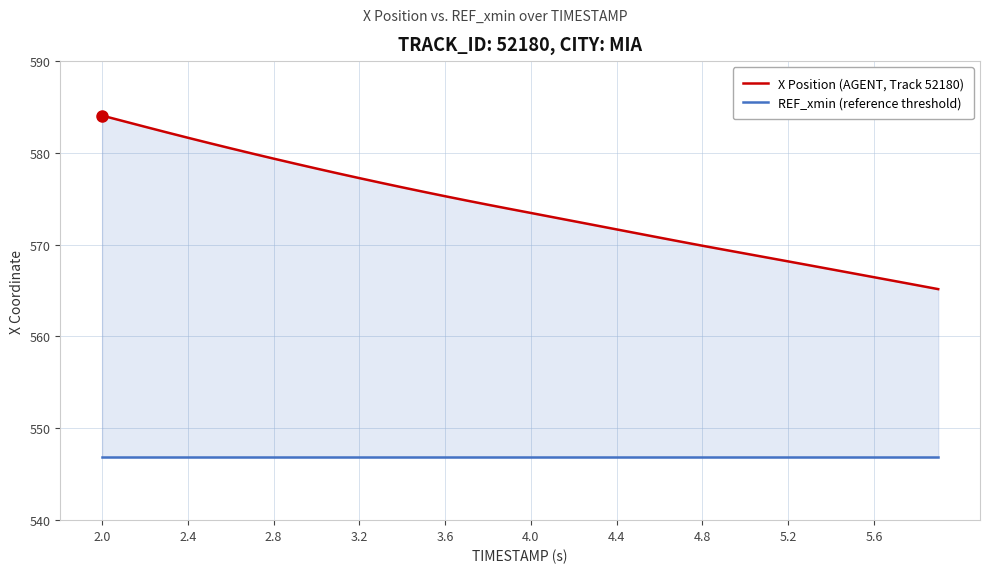

Rank the series by their maximum value, from lowest to highest.

REF_xmin (reference threshold), X Position (AGENT, Track 52180)